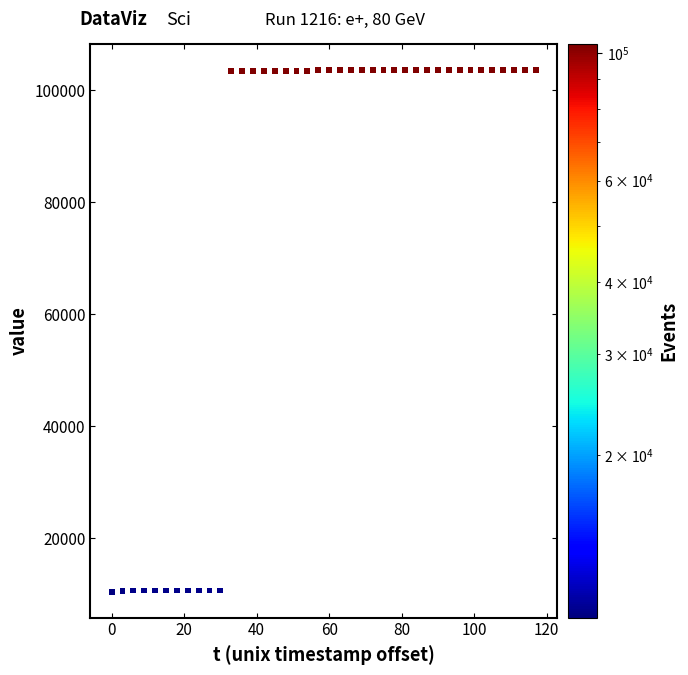

What is the range of X values (max minus min)?

117